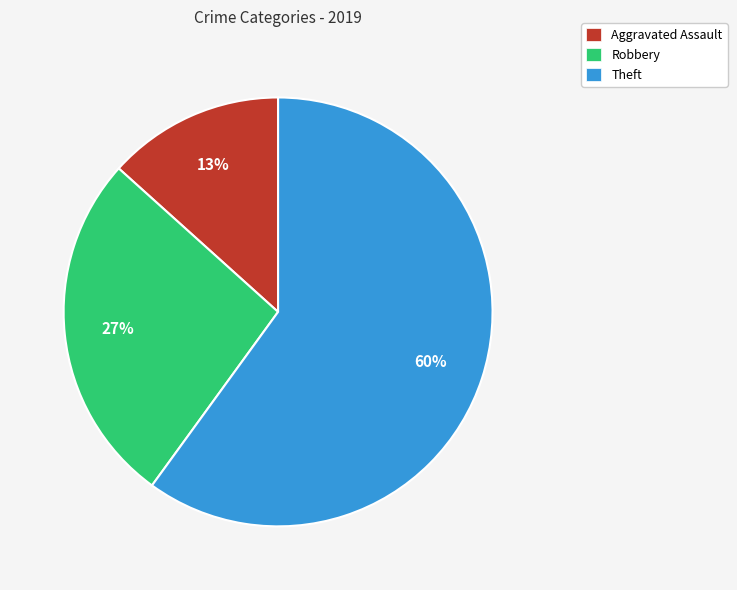

To the nearest percent, what is the average slice percentage?

33%